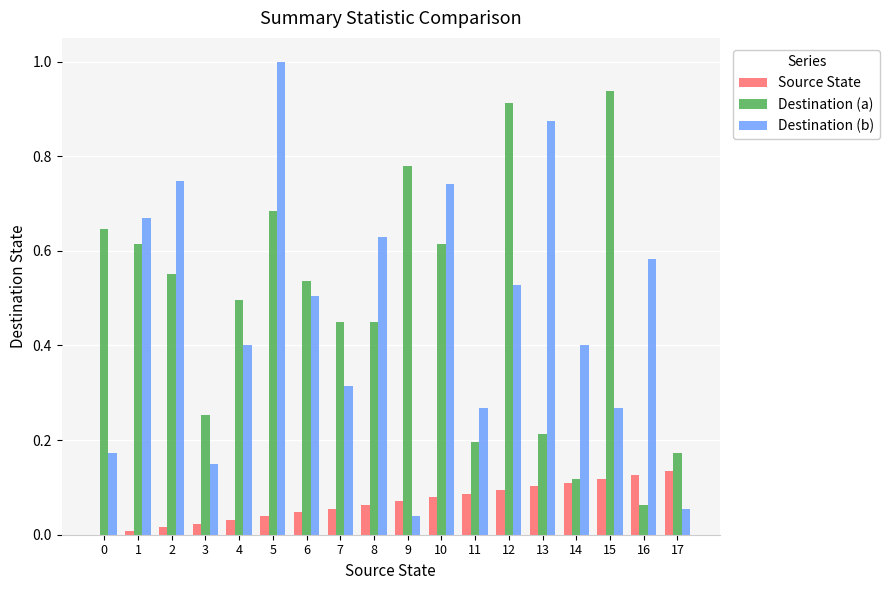

Between 7 and 14, which series saw the biggest shift?

Destination (a)